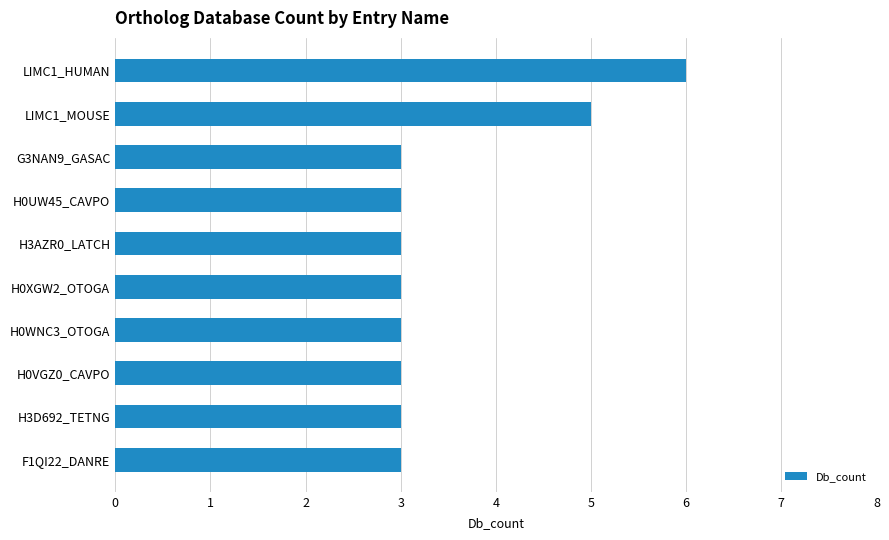

What is the smallest value displayed?

3